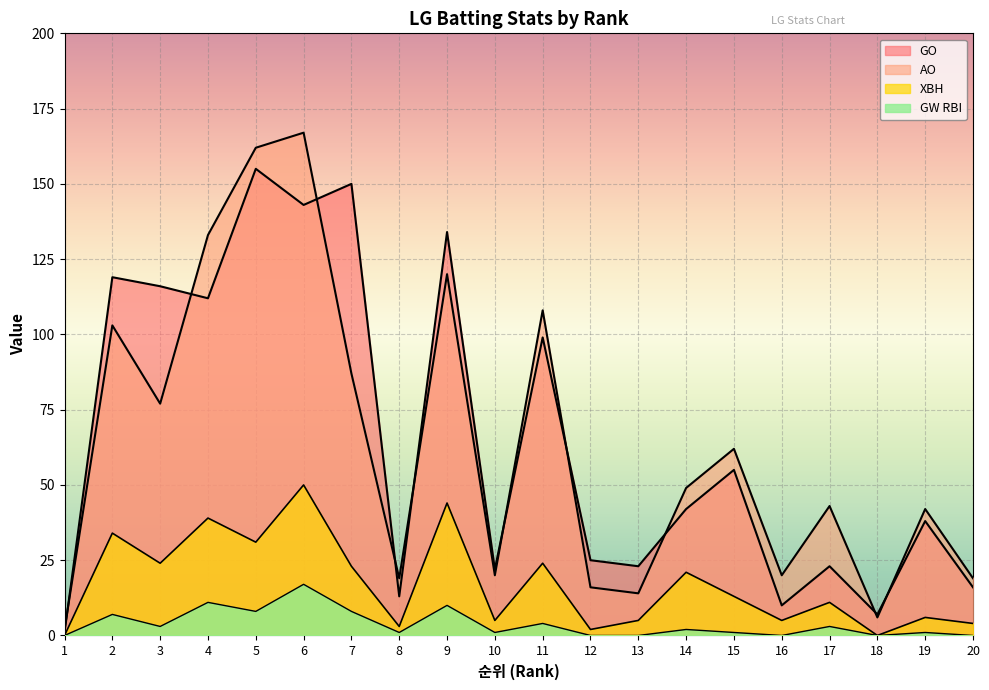

At which category does AO reach its first local valley?

3